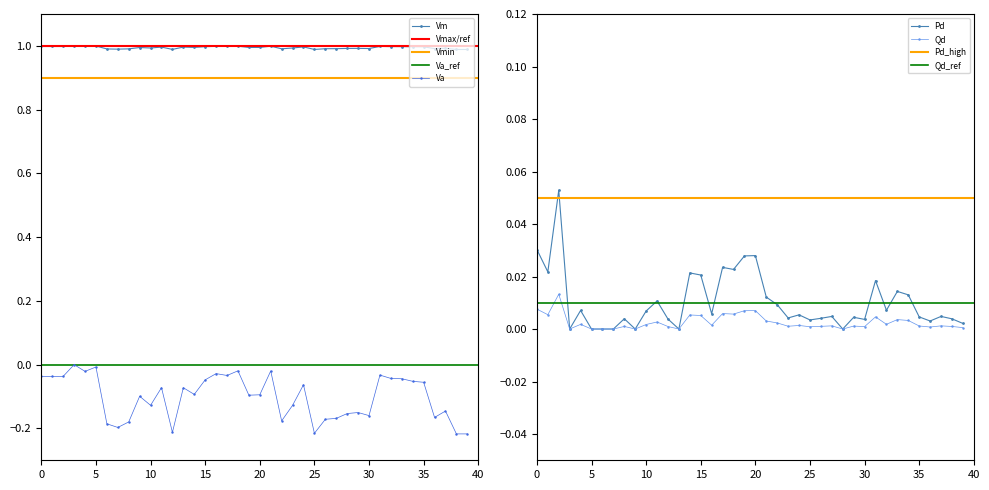

List the series in order of their peak value, lowest first.

Va, Qd, Pd, Vm